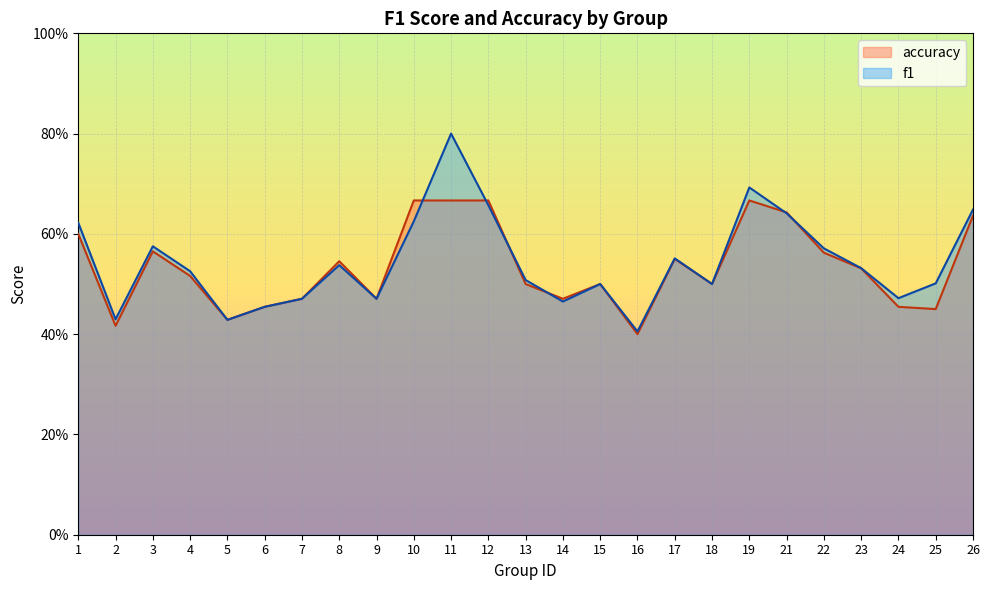

Rank the series by their average value, from lowest to highest.

accuracy, f1